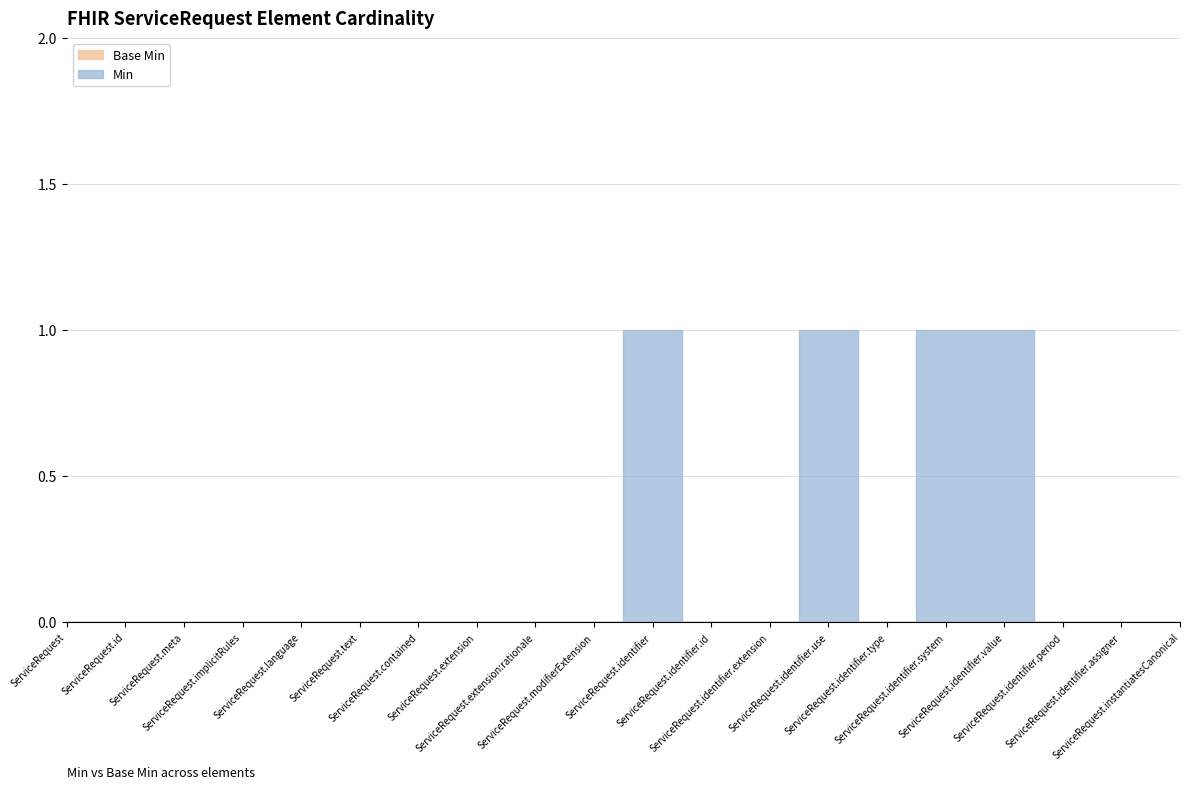

At which category does the chart reach its minimum across all series?

ServiceRequest